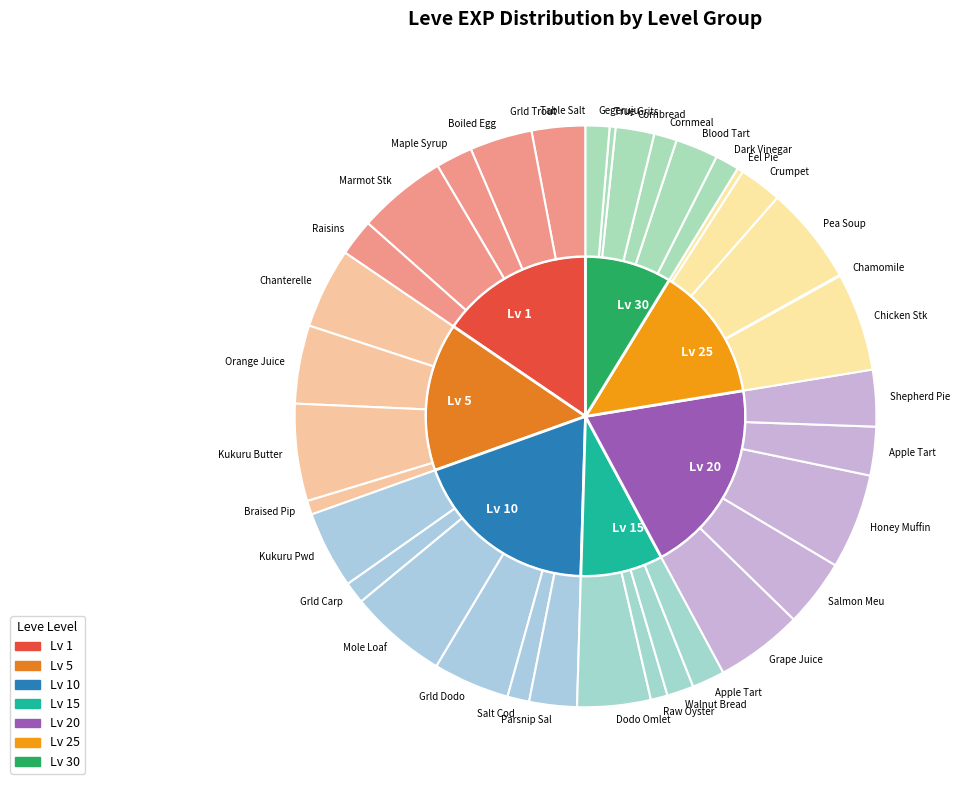

True or false: 33 accounts for 3% of the total.

True